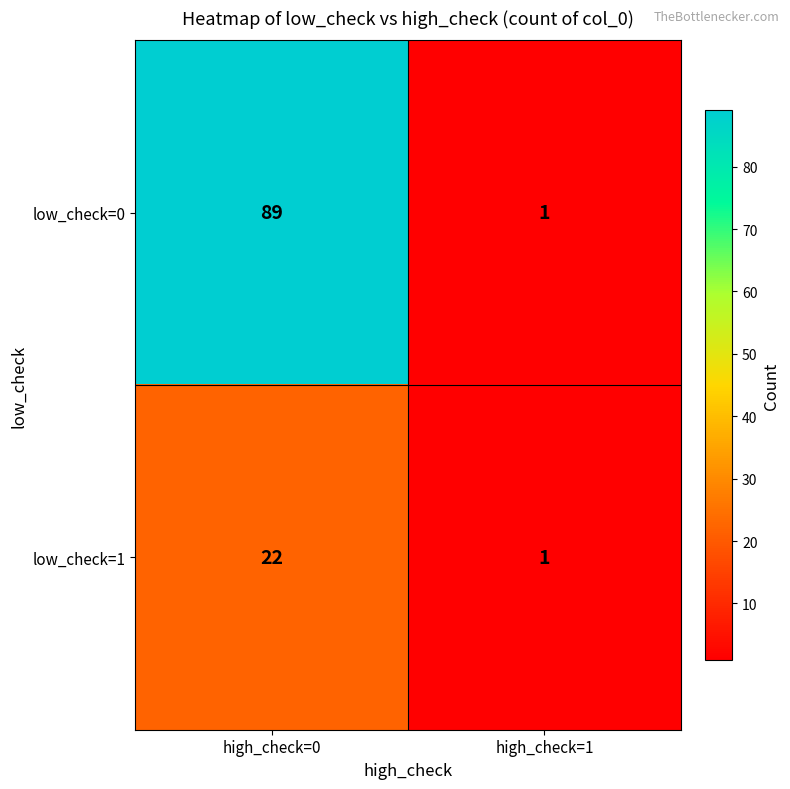

What is the difference between the low_check=0 values at high_check=1 and high_check=0?

88